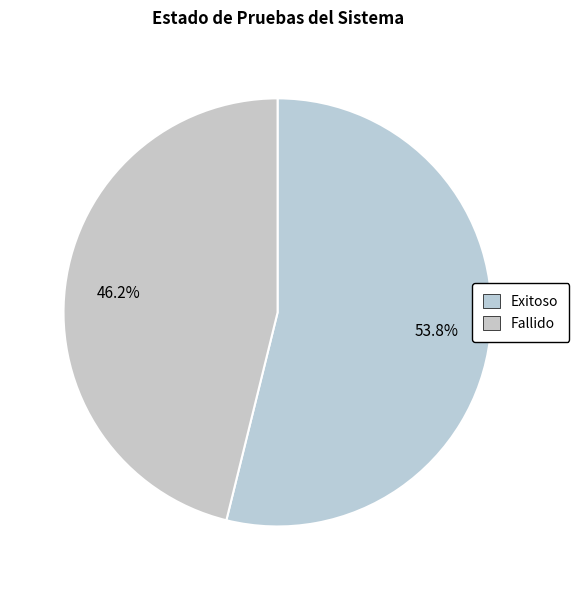

What is the total percentage of Exitoso and Fallido?

100.0%